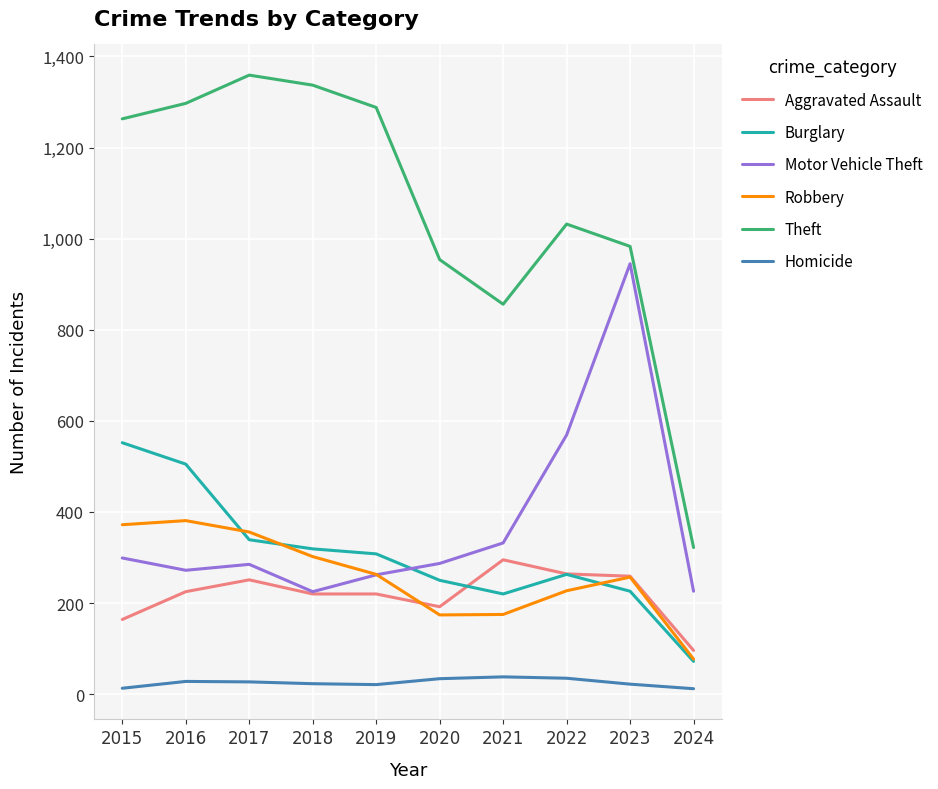

List the series in order of their peak value, lowest first.

Homicide, Aggravated Assault, Robbery, Burglary, Motor Vehicle Theft, Theft